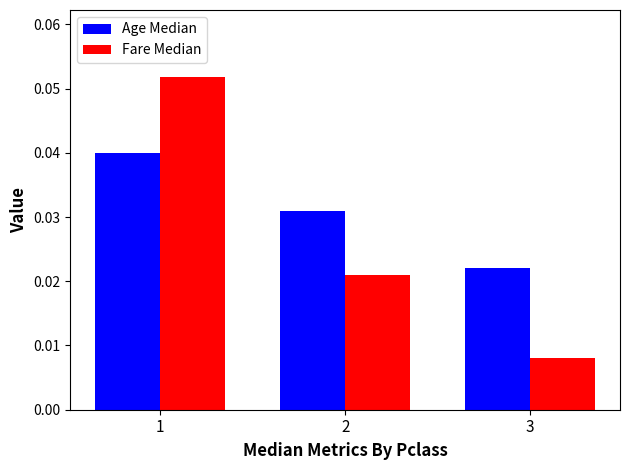

True or false: Fare Median has a value of 0.0 at 1.

False